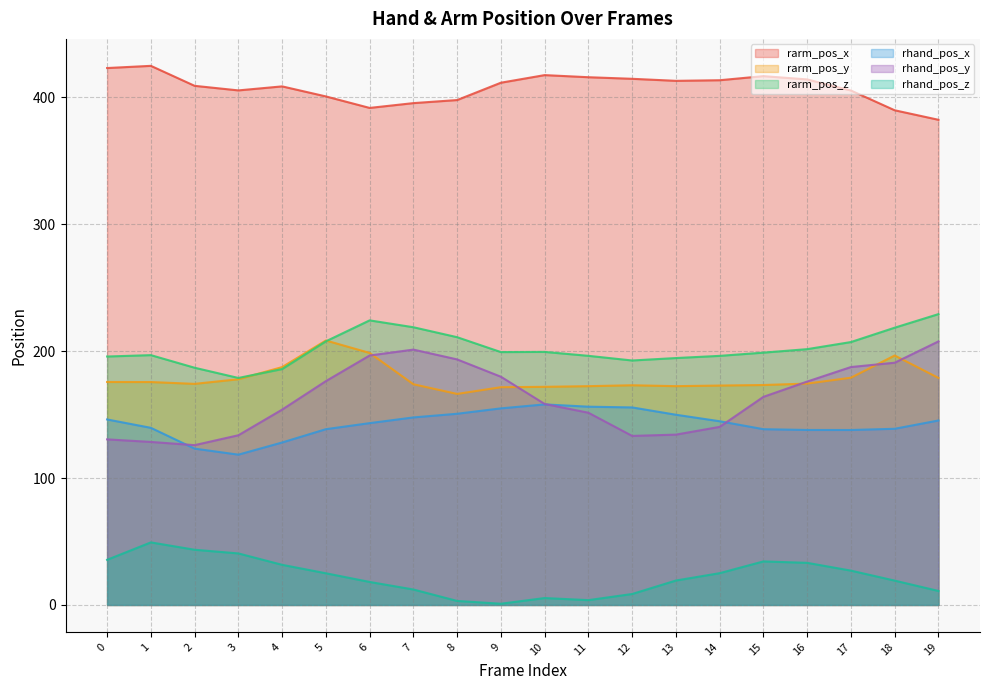

What is the total value across all series at 1?

1115.0